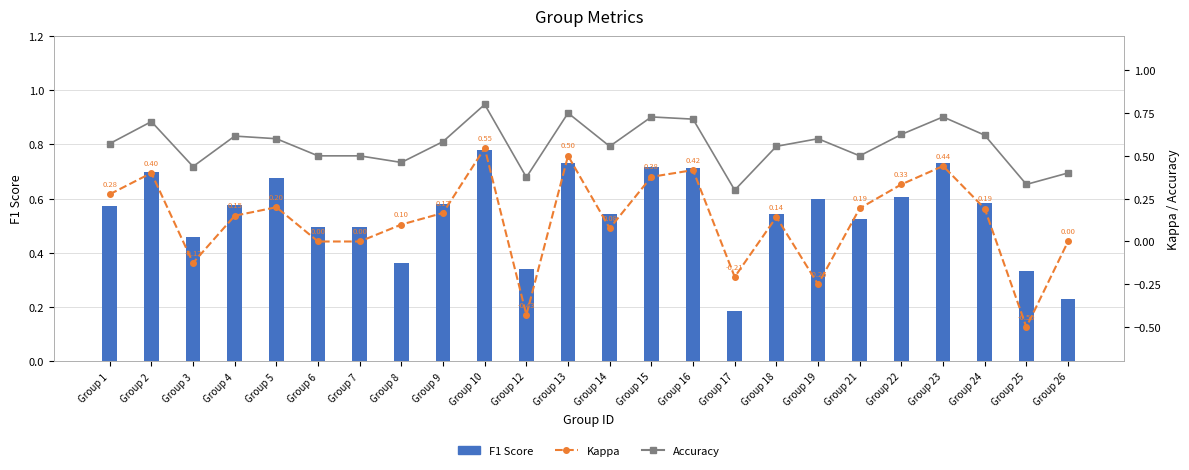

Reading right to left, list all the values displayed in this chart.

F1 Score: 0.2	0.3	0.6	0.7	0.6	0.5	0.6	0.5	0.2	0.7	0.7	0.5	0.7	0.3	0.8	0.6	0.4	0.5	0.5	0.7	0.6	0.5	0.7	0.6
Kappa: 0.0	-0.5	0.2	0.4	0.3	0.2	-0.2	0.1	-0.2	0.4	0.4	0.1	0.5	-0.4	0.5	0.2	0.1	0.0	0.0	0.2	0.2	-0.1	0.4	0.3
Accuracy: 0.4	0.3	0.6	0.7	0.6	0.5	0.6	0.6	0.3	0.7	0.7	0.6	0.8	0.4	0.8	0.6	0.5	0.5	0.5	0.6	0.6	0.4	0.7	0.6